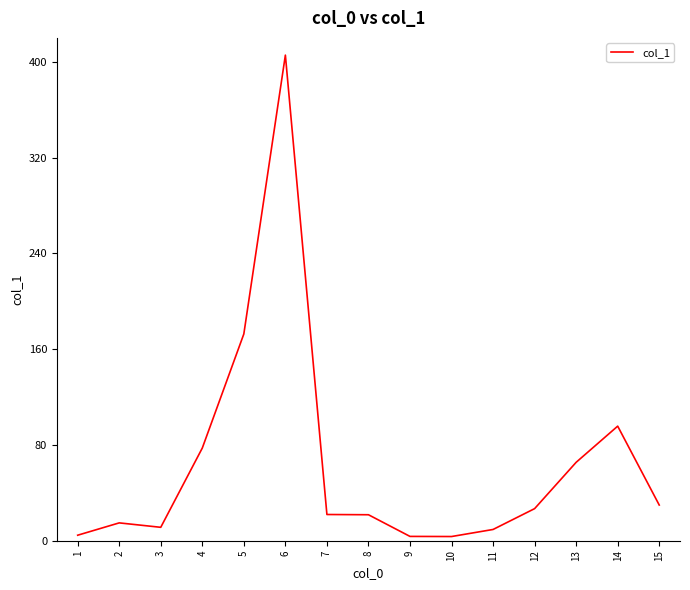

What is the difference between the maximum and minimum values?

402.1